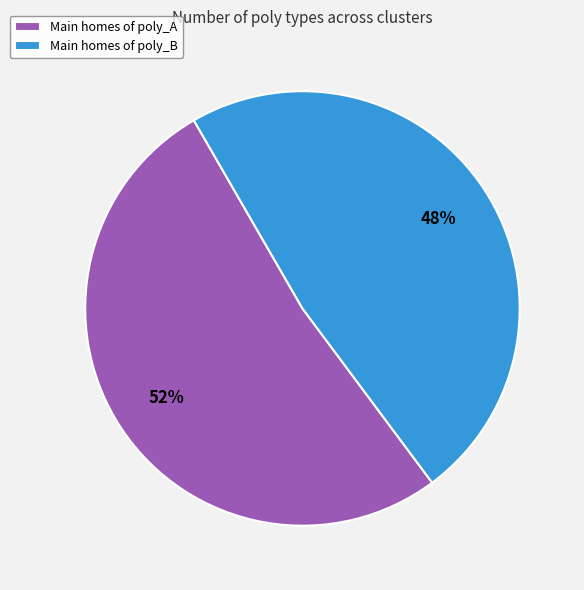

What is the ratio of the value at Main homes of poly_A to the value at Main homes of poly_B?

1.1